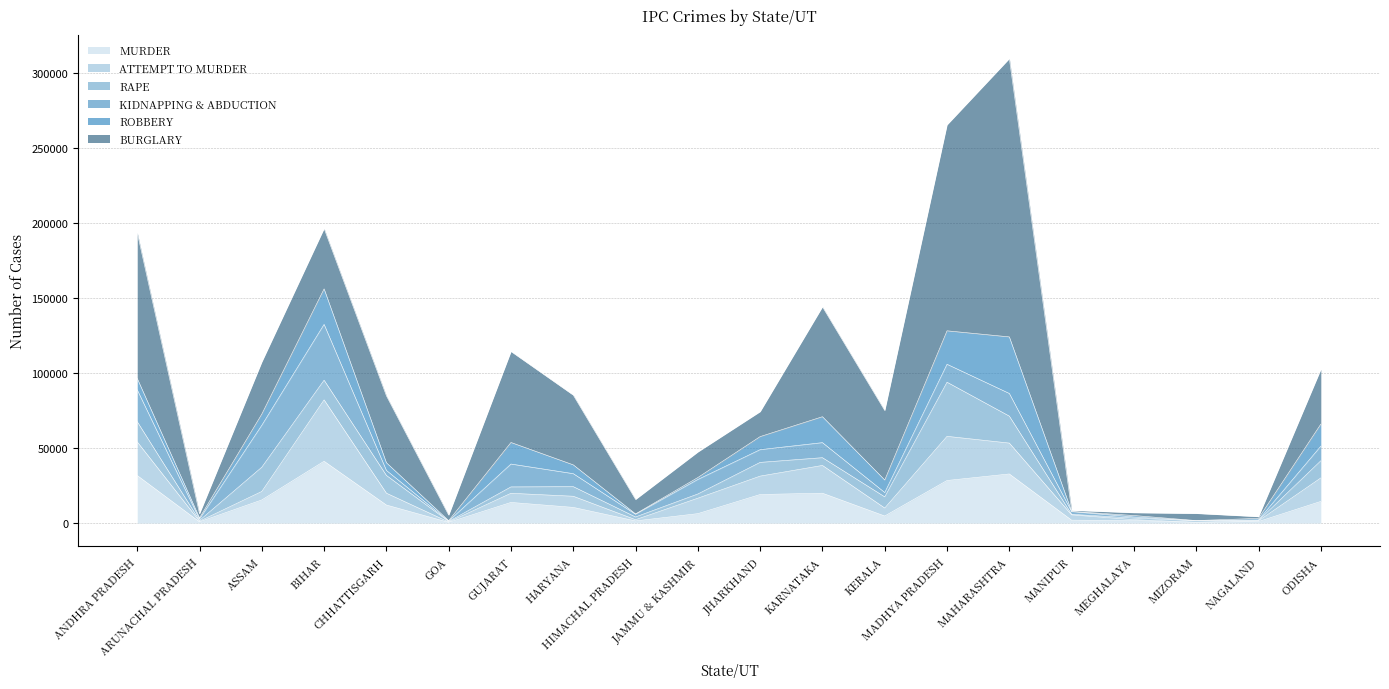

How many lines are shown in the chart?

6